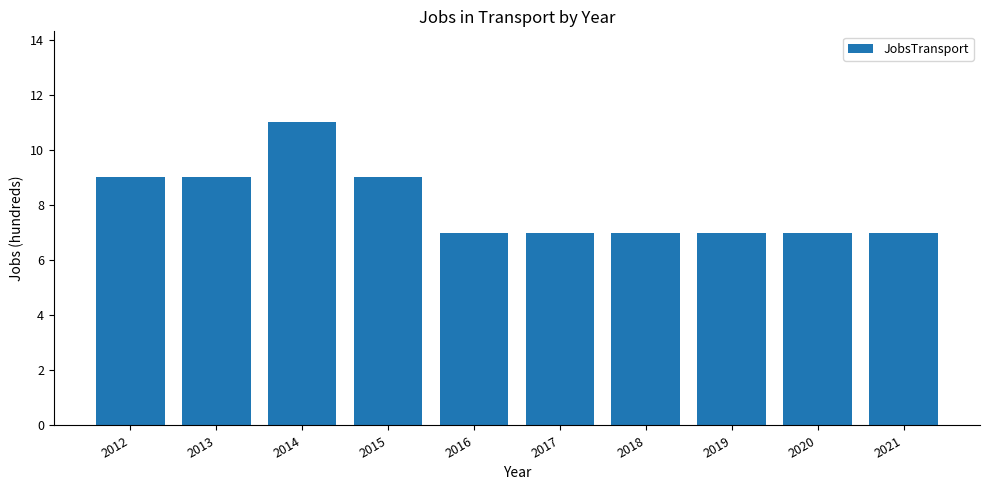

What value does the data have at 2015?

9